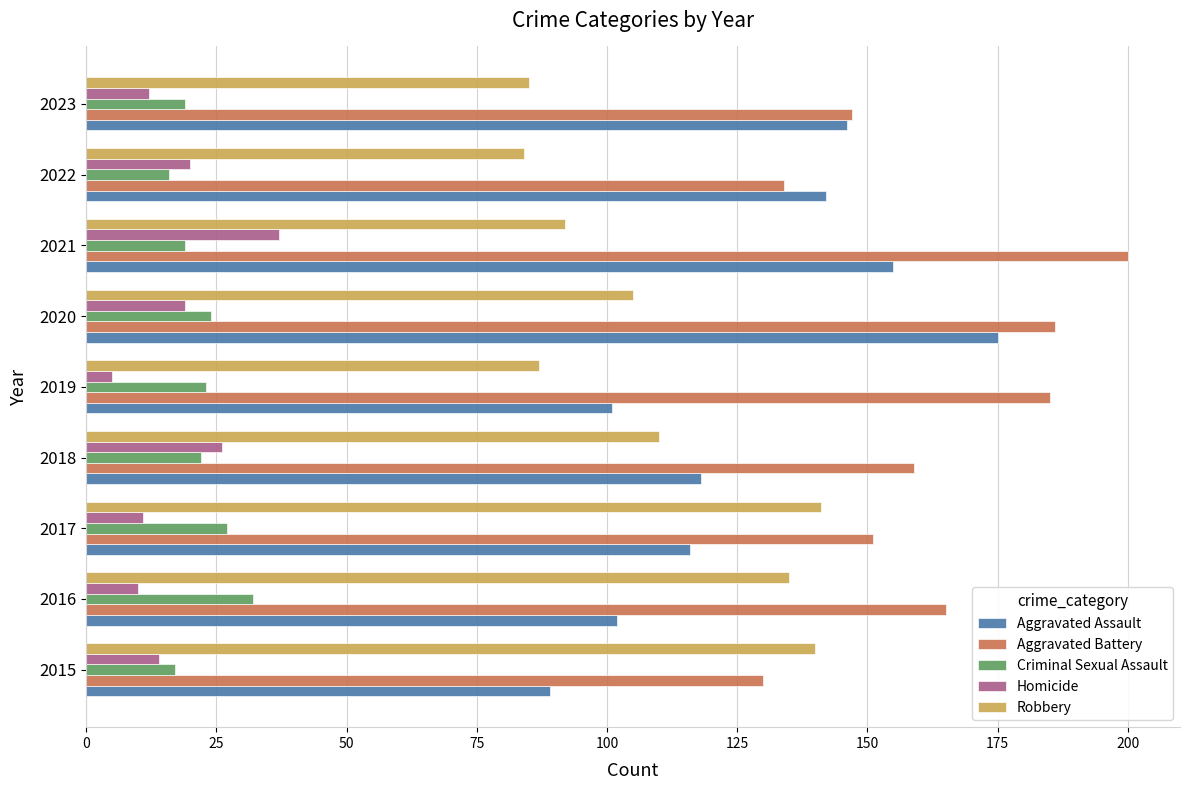

What is the average value of the Criminal Sexual Assault series?

22